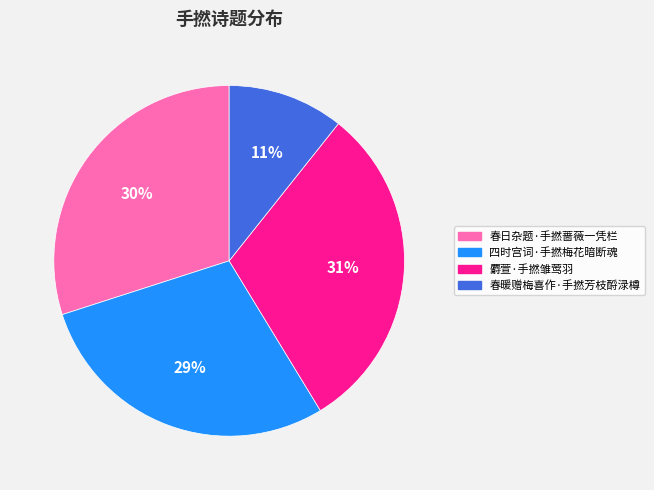

Approximately how many times larger is the value at 四时宫词·手撚梅花暗断魂 compared to 麝萱·手撚雏莺羽?

0.9